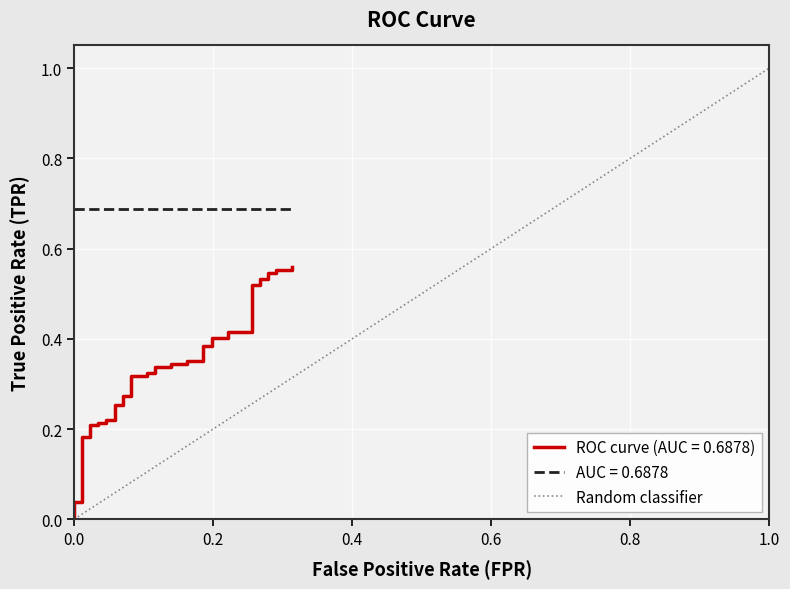

Rank the categories by value from highest to lowest.

0.2, 0.0